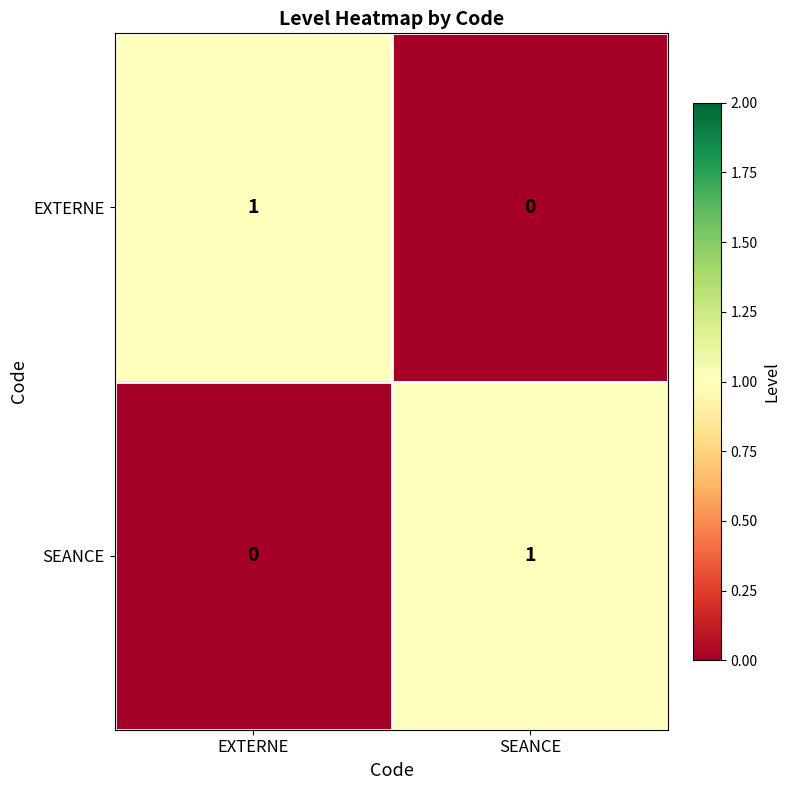

True or false: SEANCE has a value of 1 at SEANCE.

True